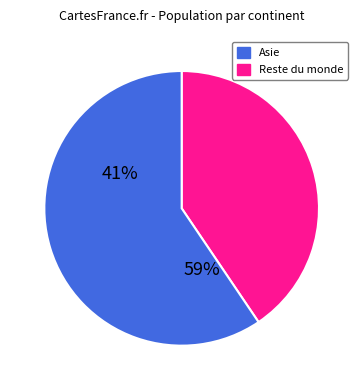

Does Europe account for over 50% of the chart?

No